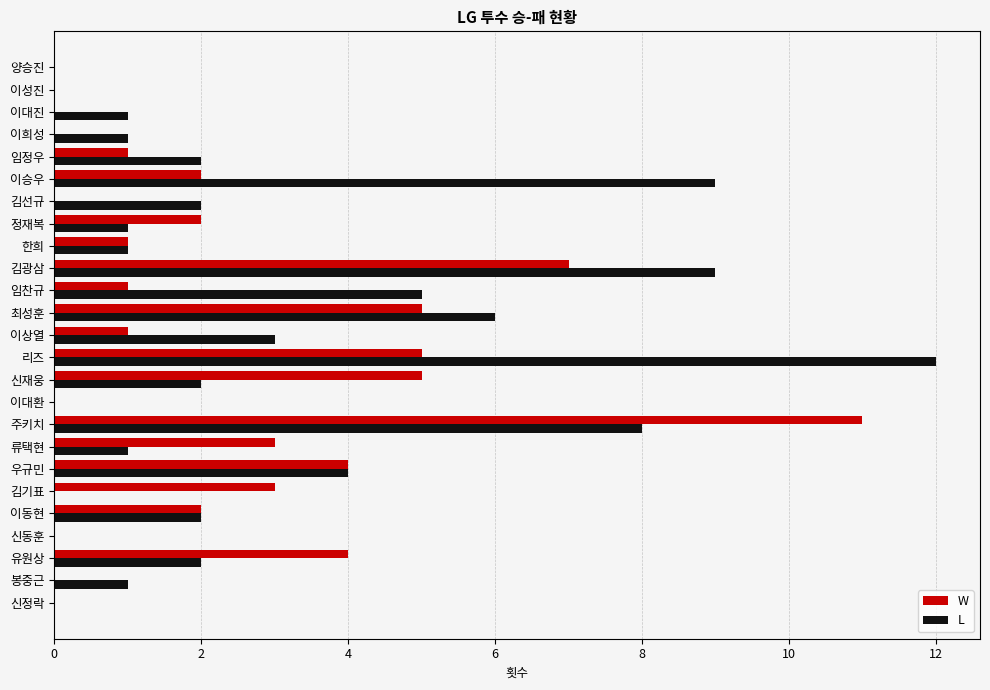

What is the sum of all L values?

72